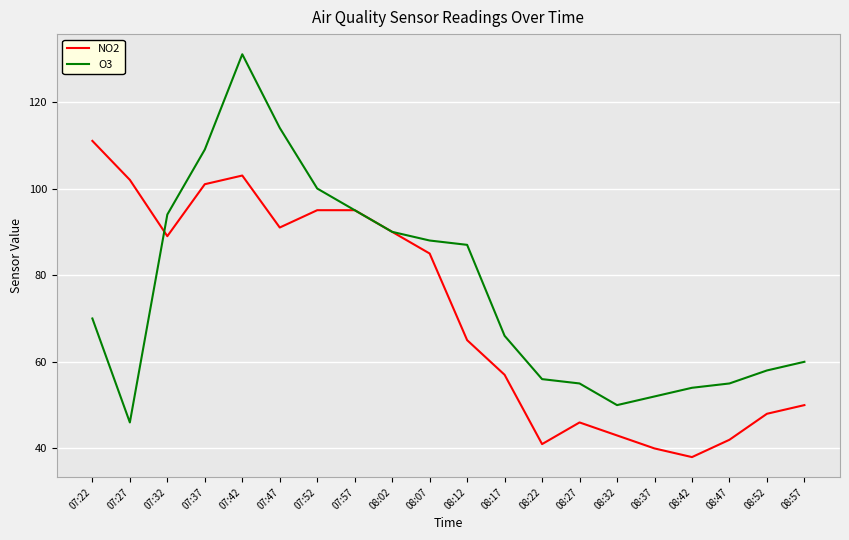

What is the difference between the second highest and minimum values in the NO2 series?

65